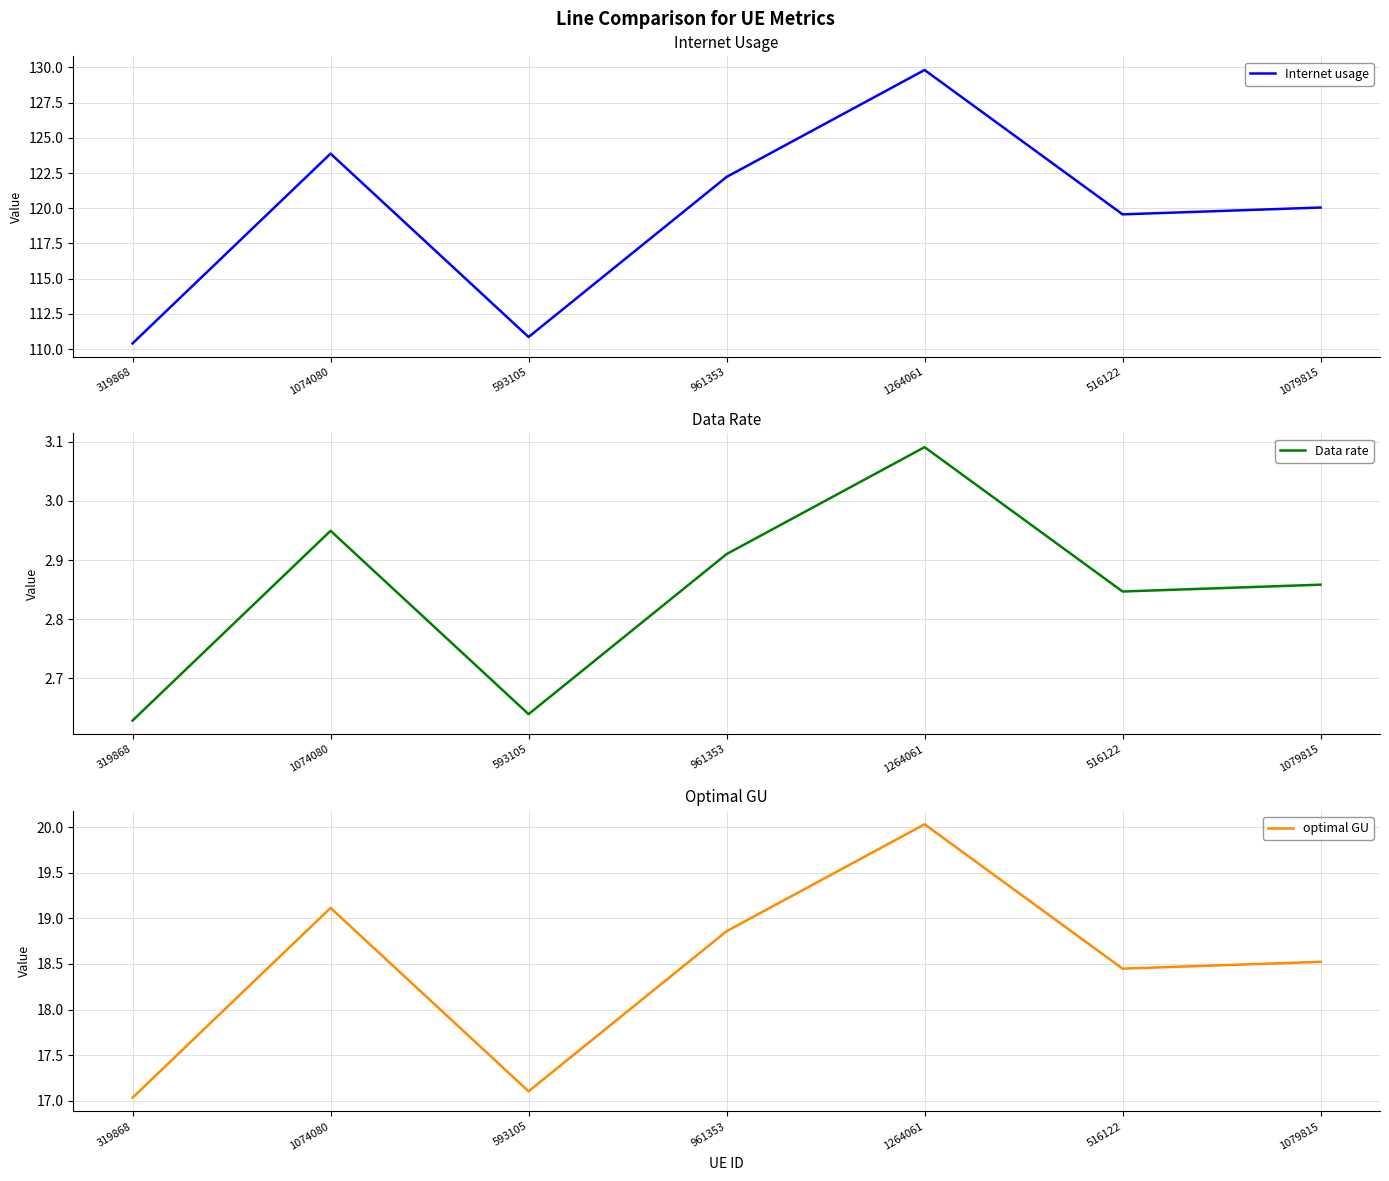

Reading left to right, transcribe all the data shown in this chart.

Internet usage: 319868=110.4	1074080=123.9	593105=110.9	961353=122.2	1264061=129.8	516122=119.6	1079815=120.0
Data rate: 319868=2.6	1074080=2.9	593105=2.6	961353=2.9	1264061=3.1	516122=2.8	1079815=2.9
optimal GU: 319868=17.0	1074080=19.1	593105=17.1	961353=18.9	1264061=20.0	516122=18.4	1079815=18.5